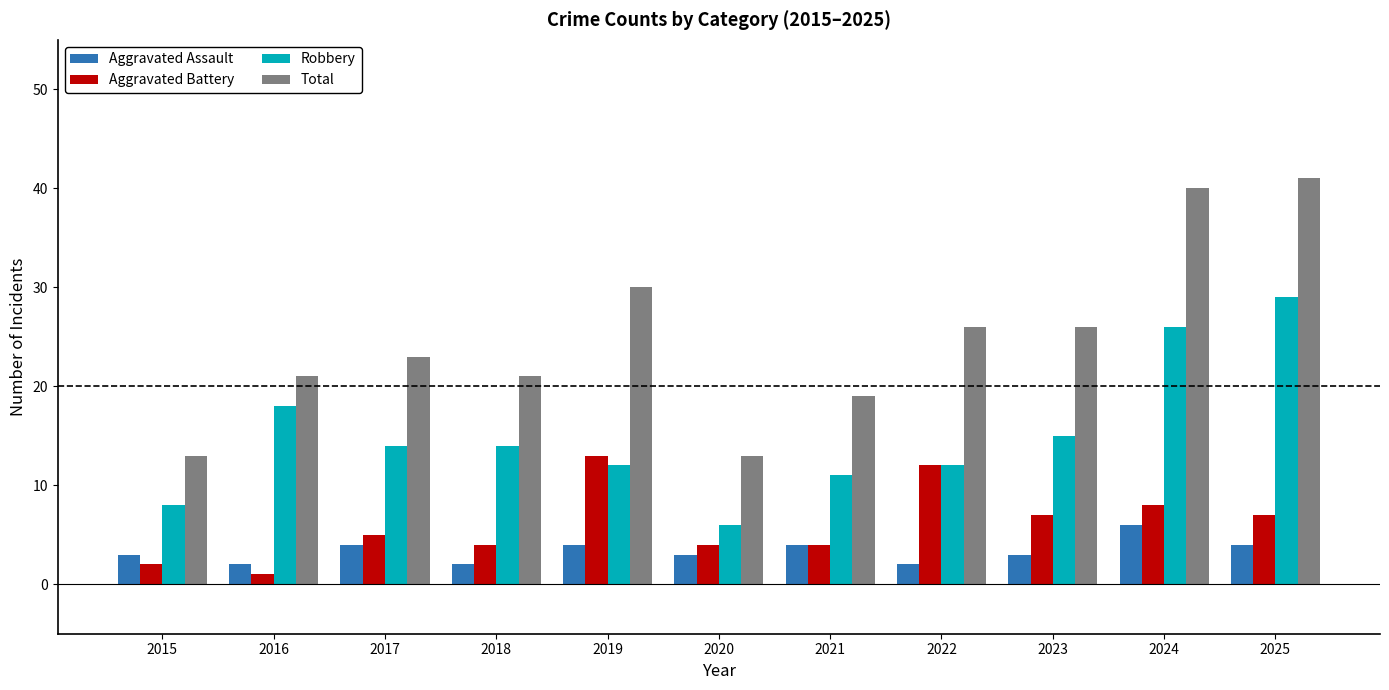

Are the bars grouped side by side (vs. stacked)?

Yes